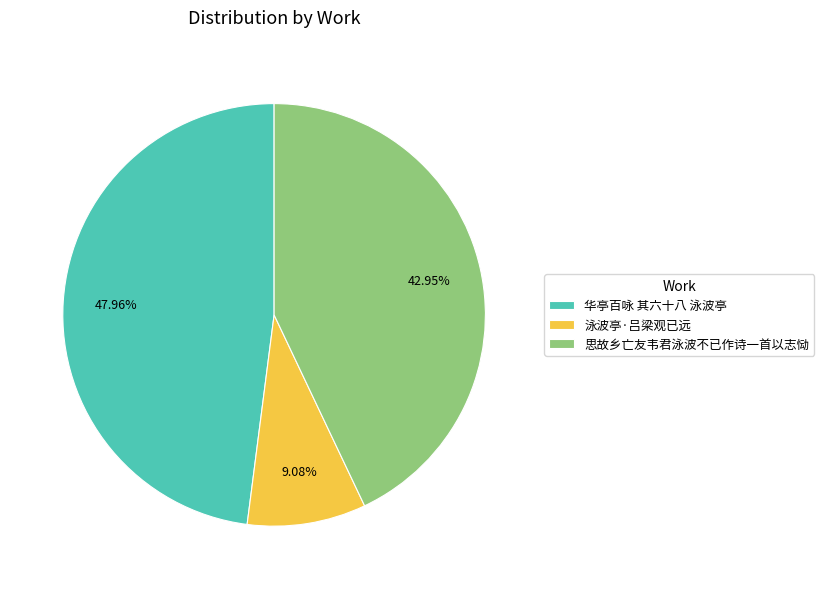

The 泳波亭·吕梁观已远 slice represents 9% of the pie. True or false?

True